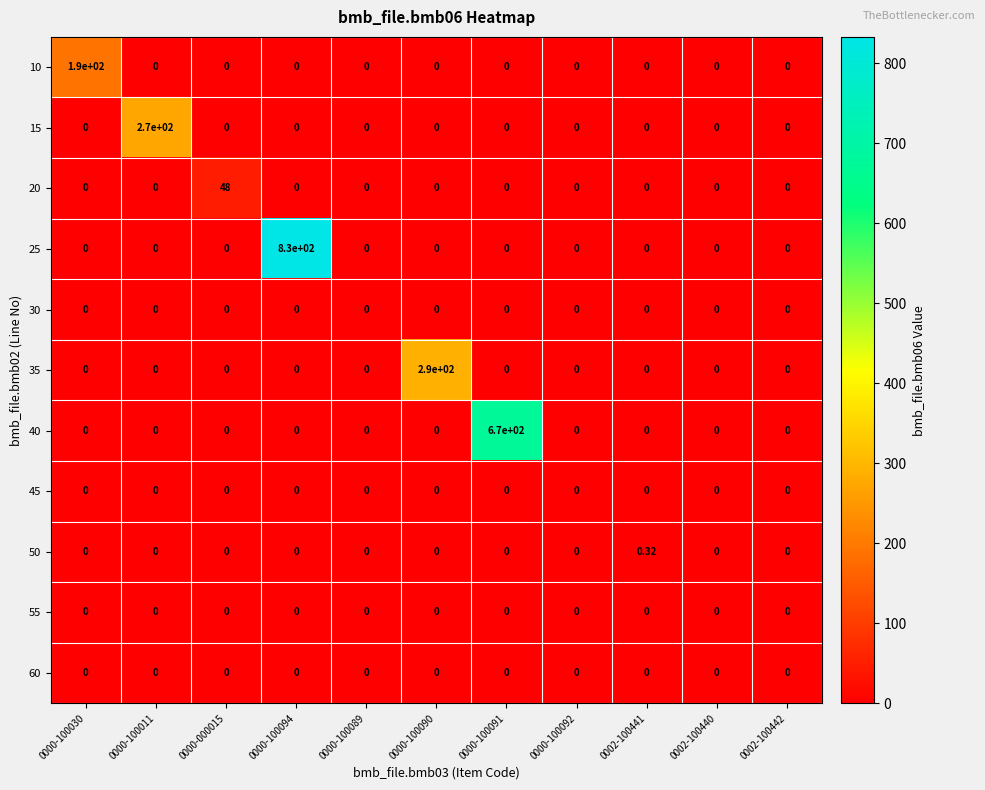

Count the number of data series in this chart.

11